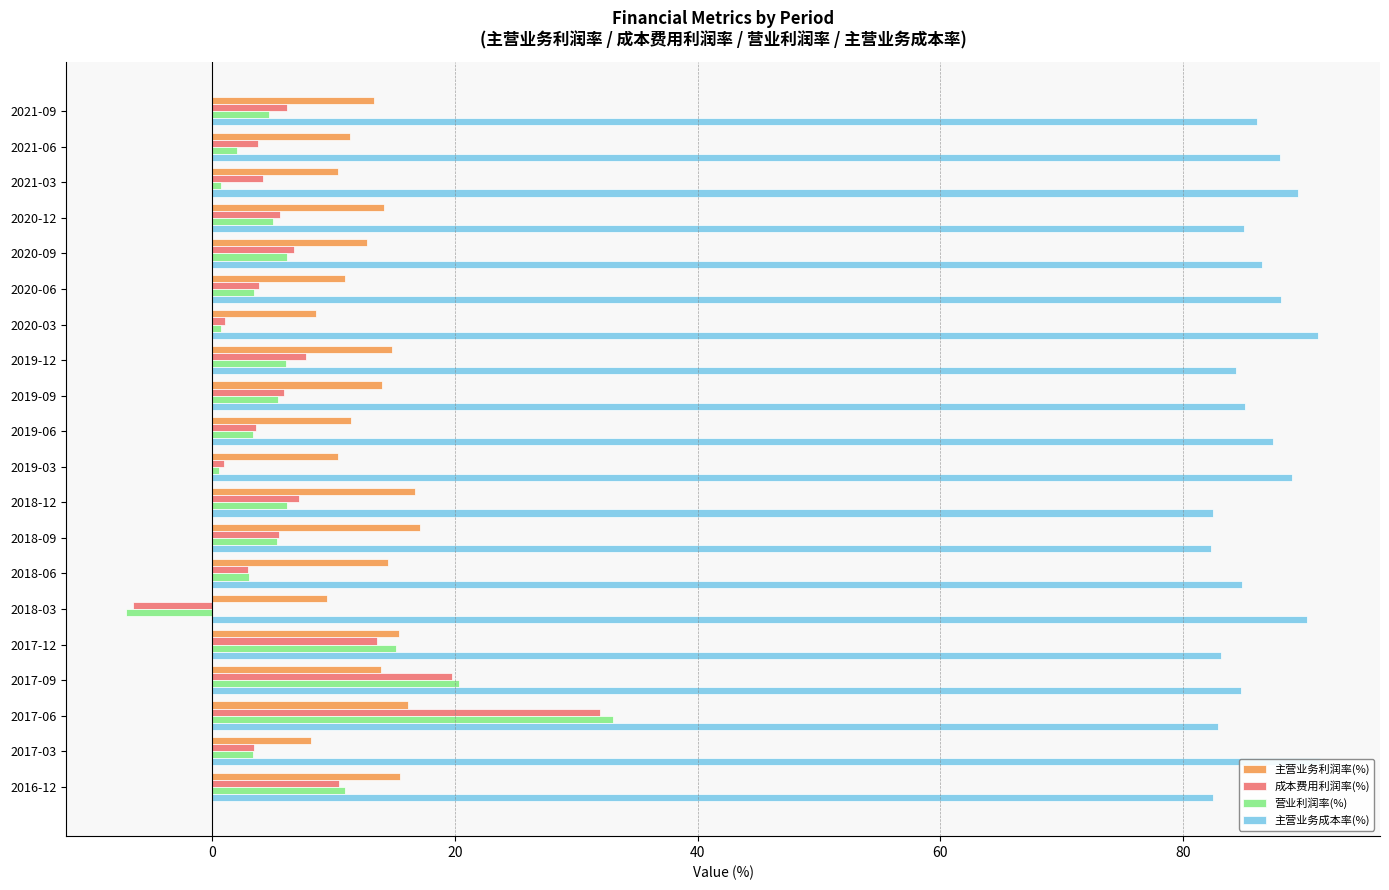

Between 2019-12 and 2019-06, which series saw the biggest shift?

成本费用利润率(%)